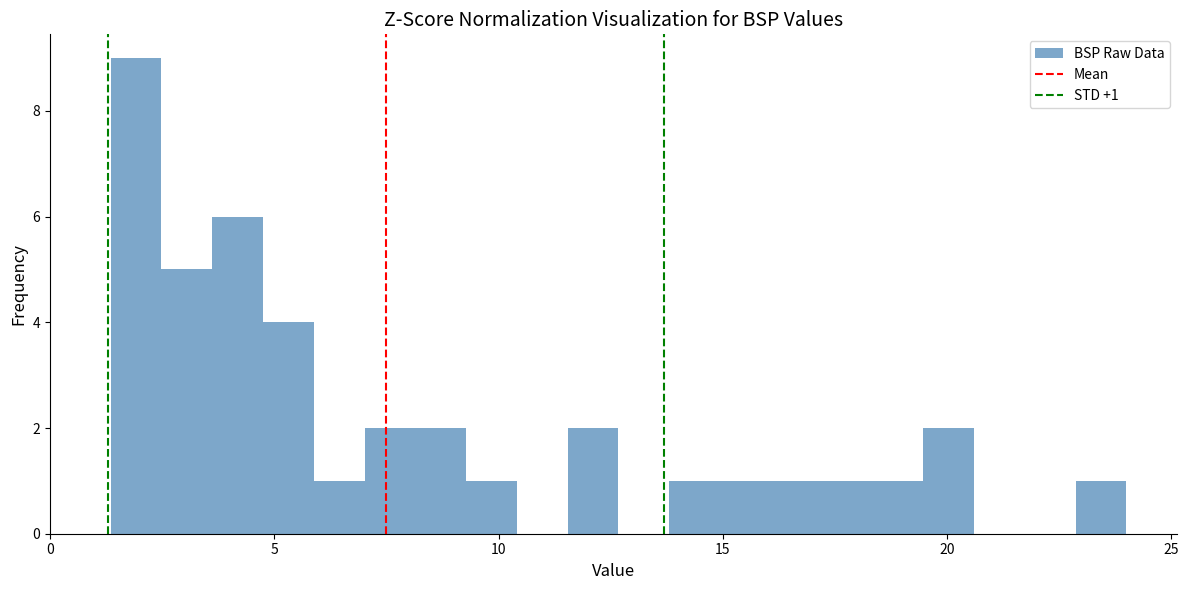

Read against the x-axis, roughly where is the centre of the tallest bar?

2.0